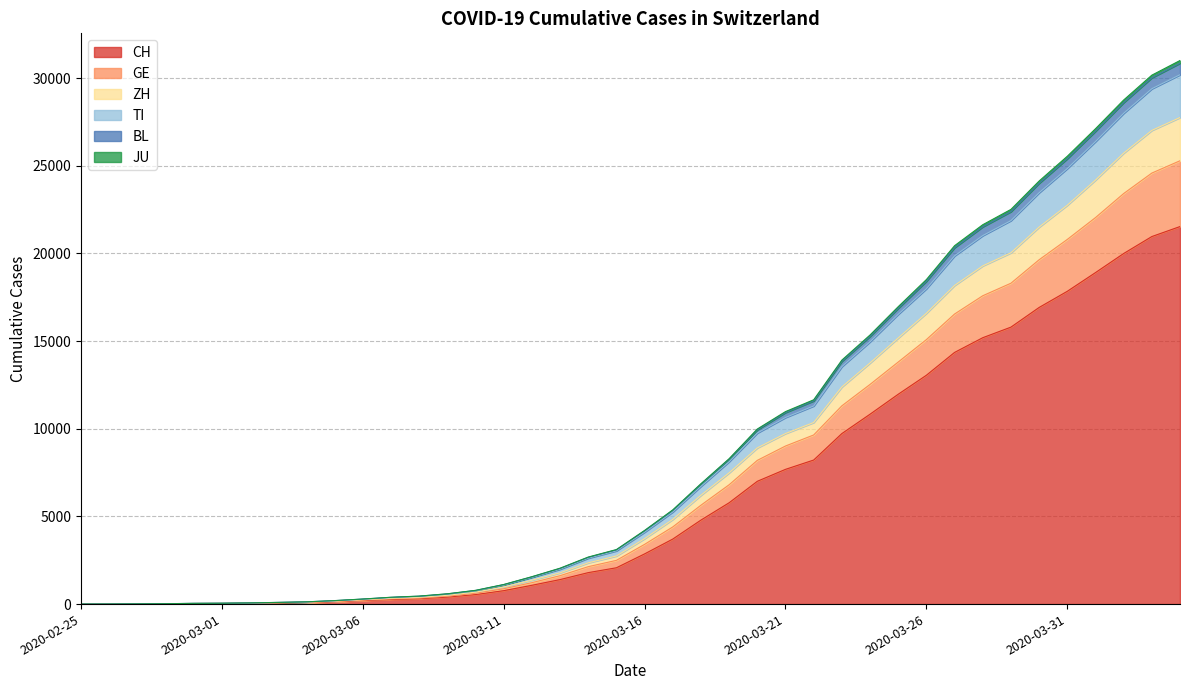

At how many categories does at least one series exceed 22642?

6